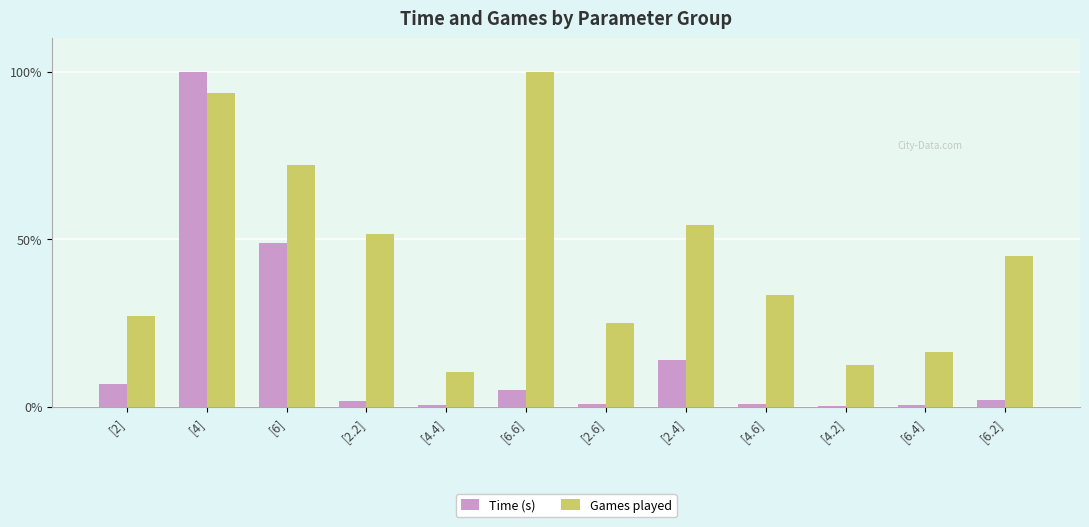

Which series has the largest total across all categories?

Games played